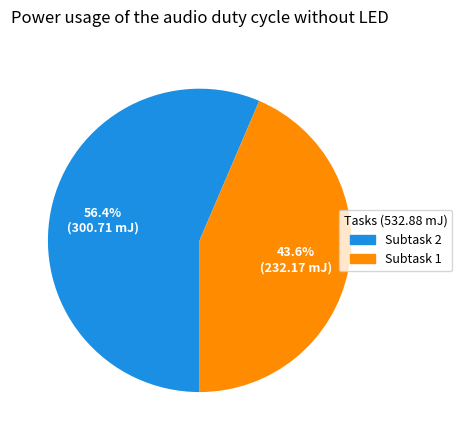

Is there any slice that represents more than half of the pie?

Yes